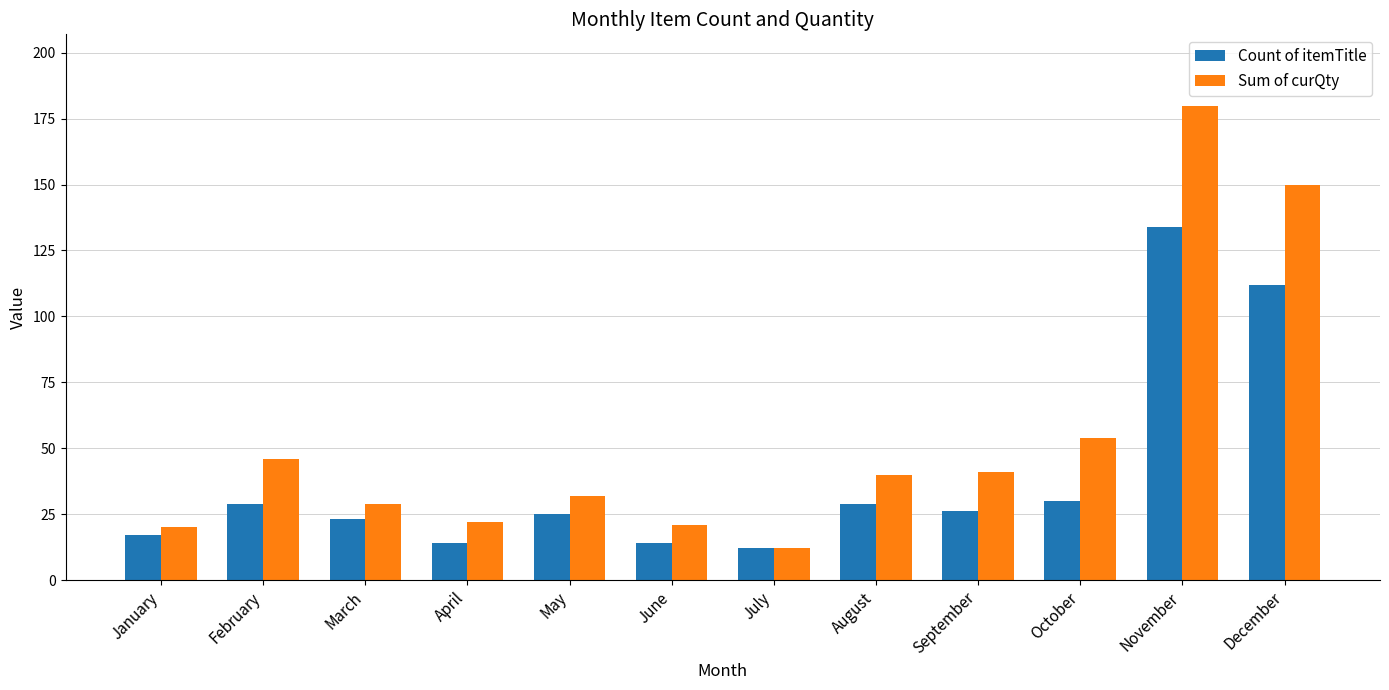

The value of Count of itemTitle at July is 4. True or false?

False